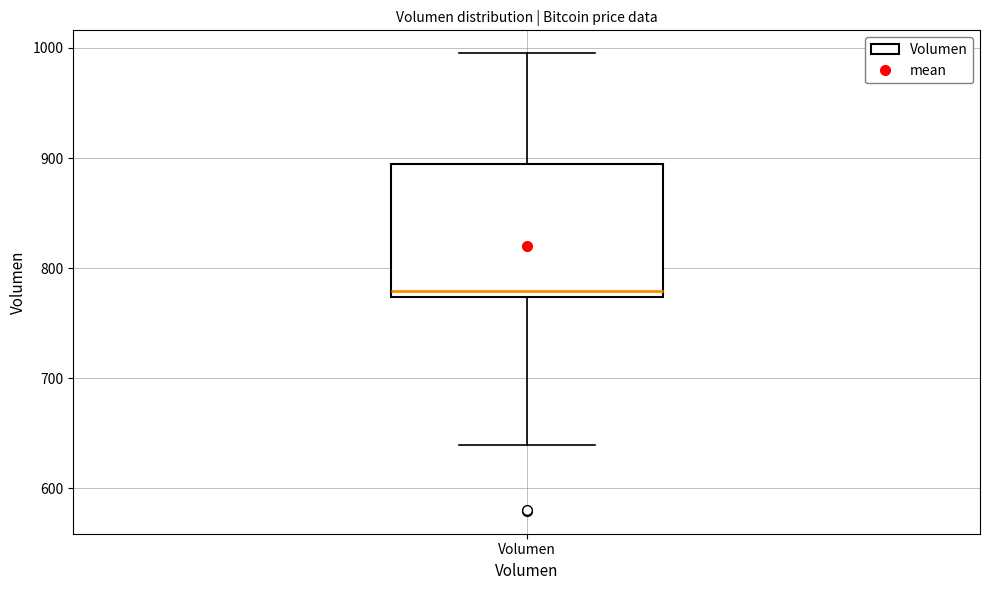

Read this box plot against the y-axis: the position of the median line, the range covered by the box, and the ends of both whiskers. The values are not printed on the chart, so give them approximately, as read against the axis.

median 780, box 770 to 890, whiskers 640 to 1000